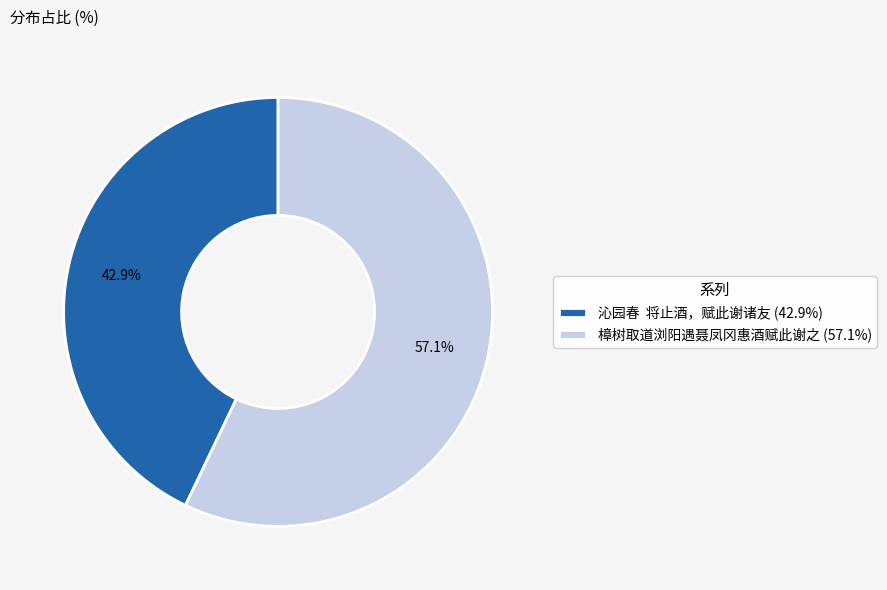

What percentage do 沁园春 将止酒，赋此谢诸友 (42.9%) and 樟树取道浏阳遇聂凤冈惠酒赋此谢之 (57.1%) together represent?

100.0%